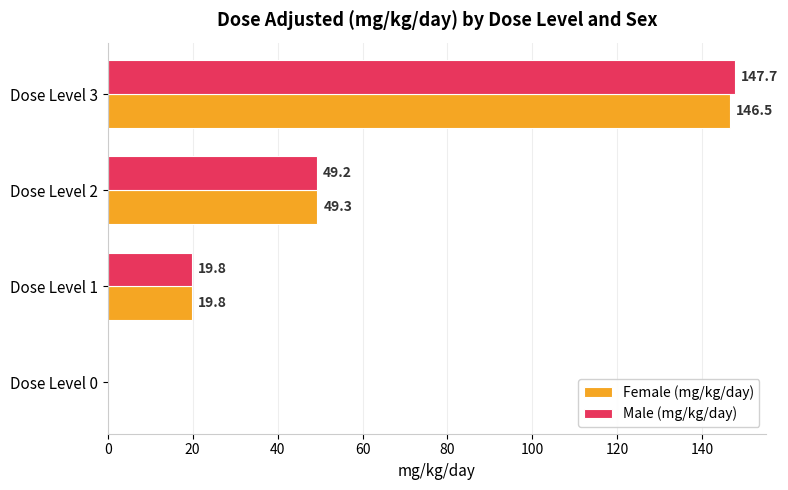

True or false: Male (mg/kg/day) has a value of 49.2 at Dose Level 2.

True